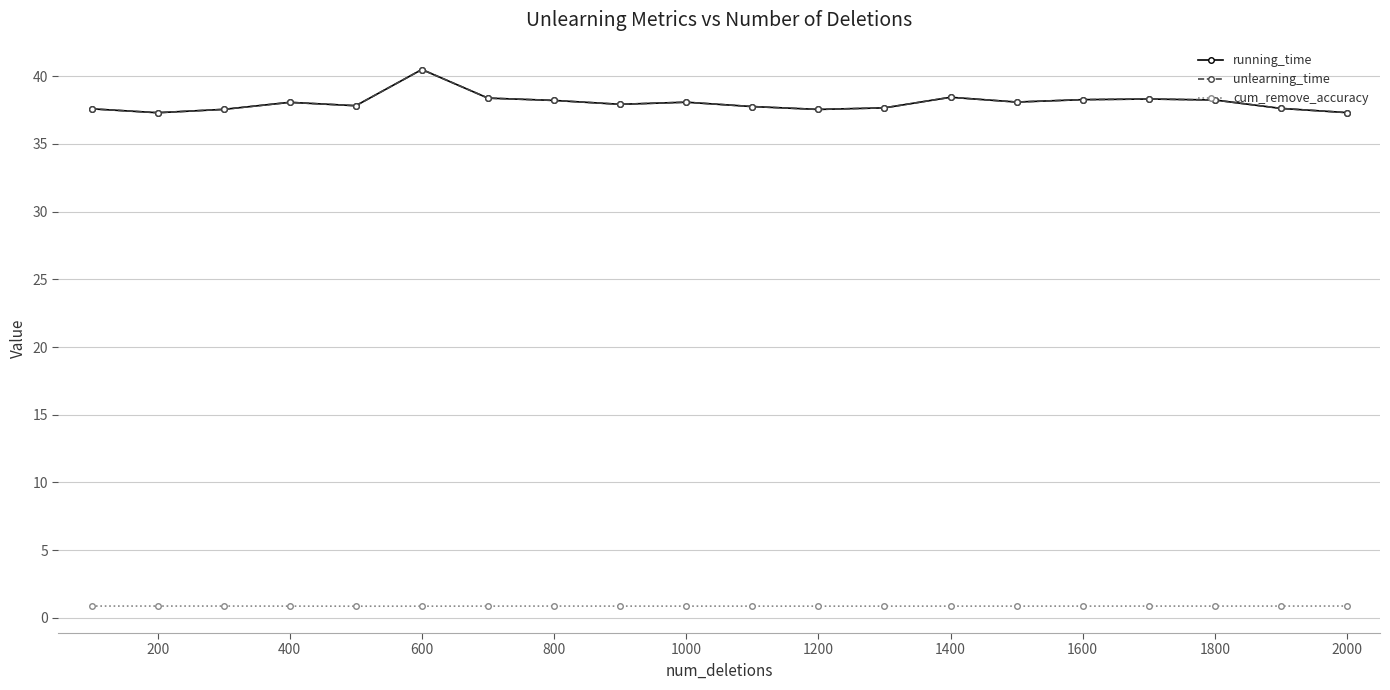

At how many categories does at least one series exceed 5?

20